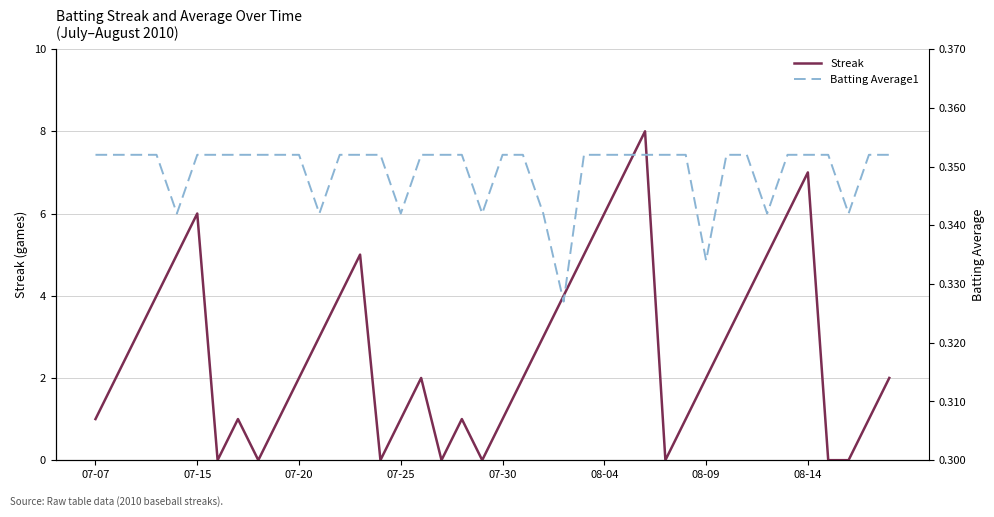

What is the maximum value for Streak?

8